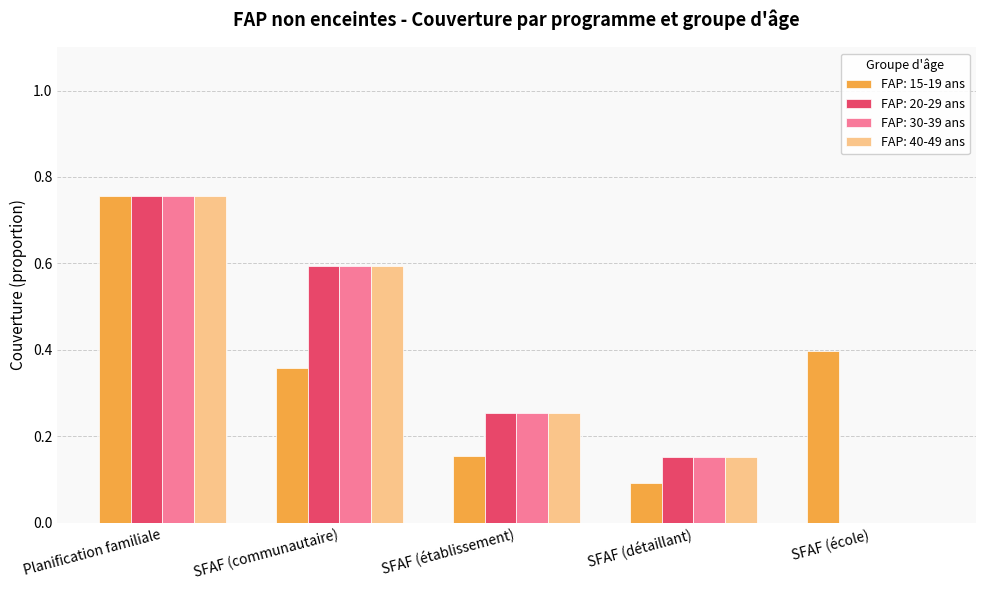

What is the total value across all series at SFAF (détaillant)?

0.5